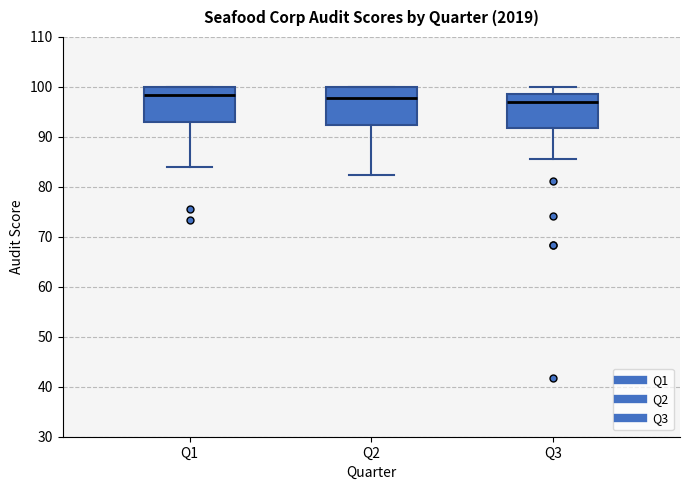

Where does the median line of the box for Q2 sit on the y-axis? The values are not printed on the chart, so give them approximately, as read against the axis.

98